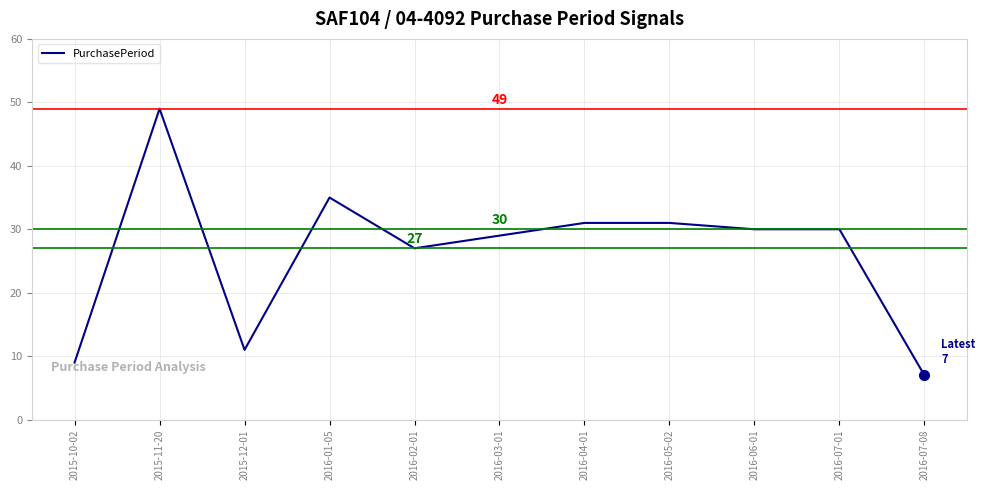

Is it true that the value at 2015-10-02 is 9?

True